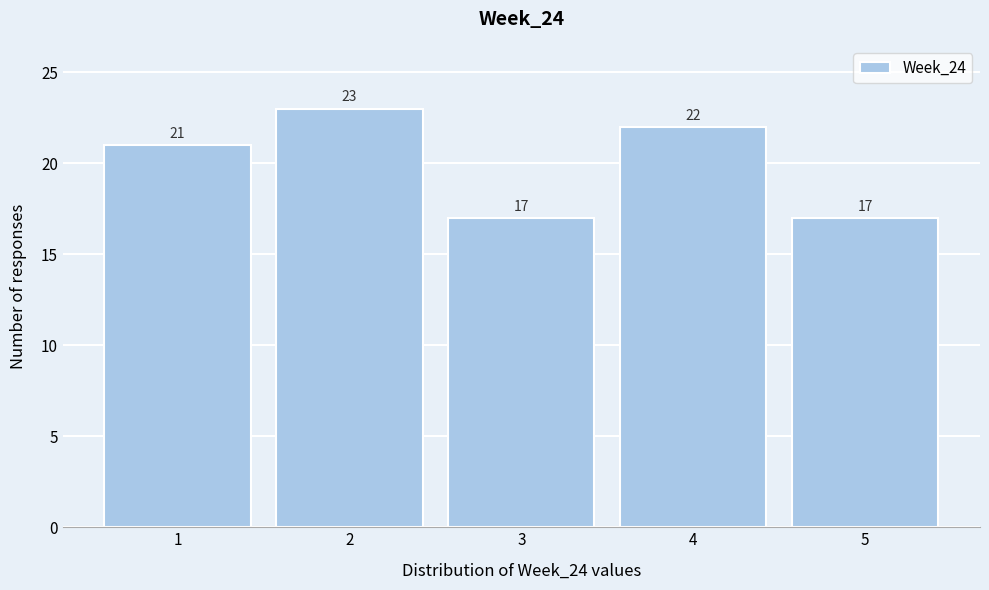

Reading left to right, transcribe this chart: for each bar, give the range it covers on the x-axis and its height.

0.5 to 1.5: 21
1.5 to 2.5: 23
2.5 to 3.5: 17
3.5 to 4.5: 22
4.5 to 5.5: 17